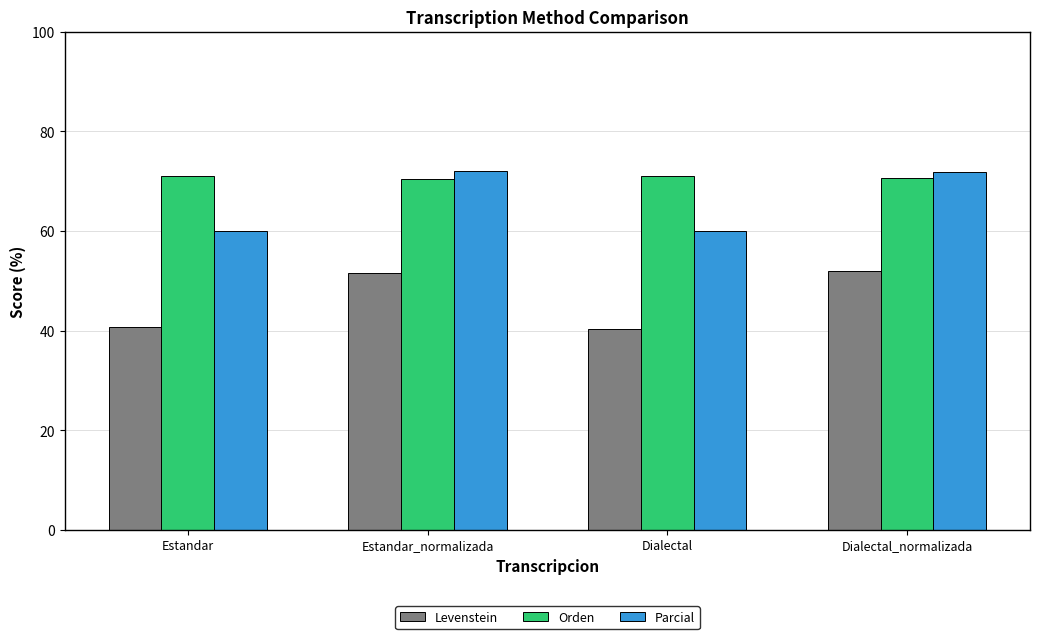

What are all the series names shown in the legend?

Levenstein, Orden, Parcial